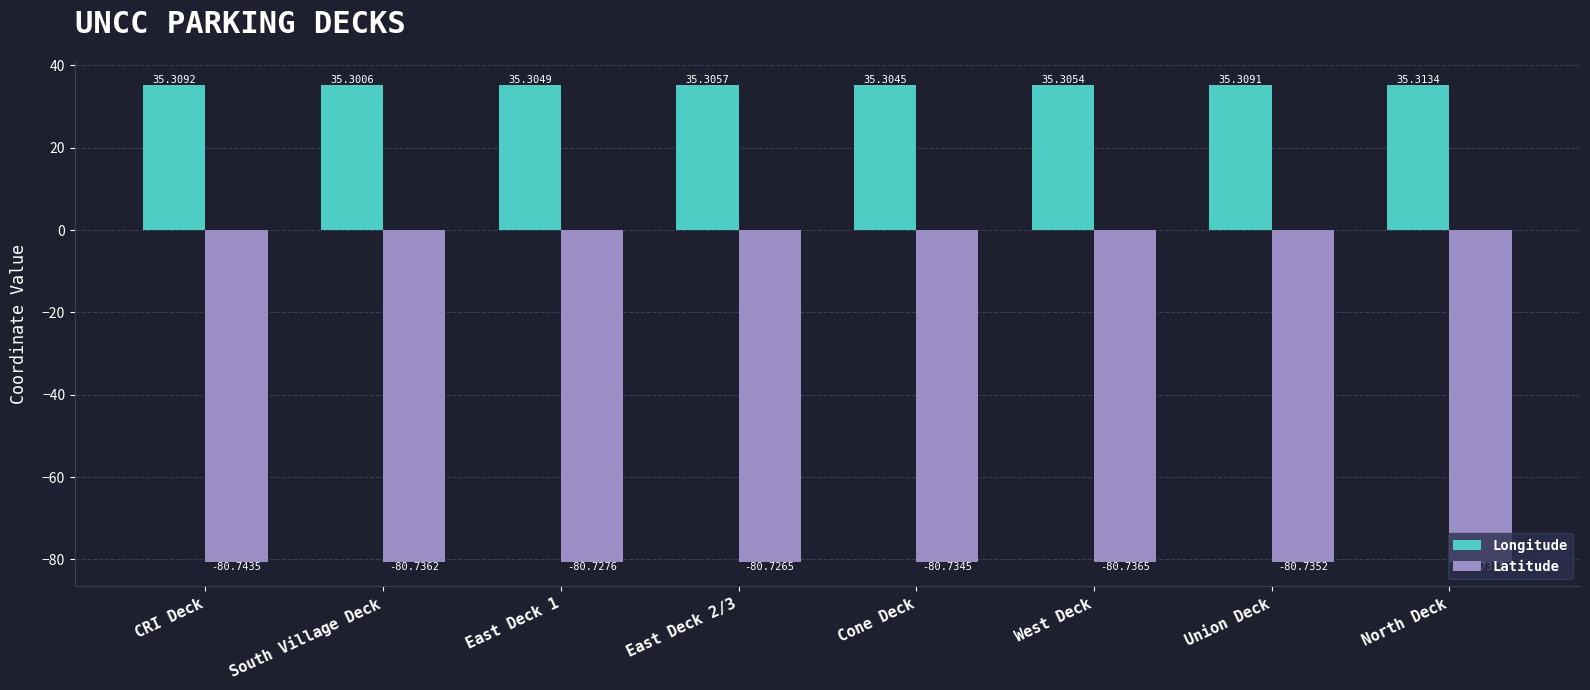

Is the value of Longitude at South Village Deck greater than the value of Latitude at Cone Deck?

Yes